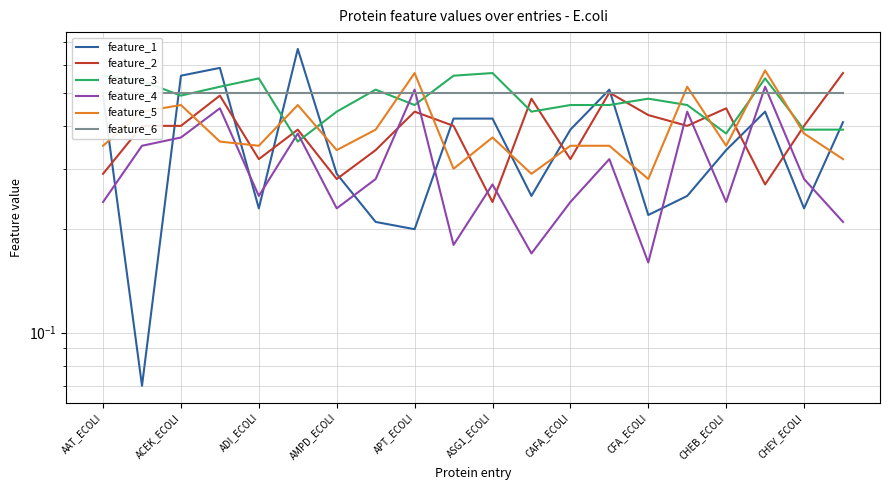

List the labels in order of feature_4 value, largest first.

17, CHEB_ECOLI, AMPD_ECOLI, 15, ASG1_ECOLI, ADI_ECOLI, ACEK_ECOLI, 13, CFA_ECOLI, 18, 10, APT_ECOLI, AAT_ECOLI, 12, 16, CAFA_ECOLI, 19, CHEY_ECOLI, 11, 14